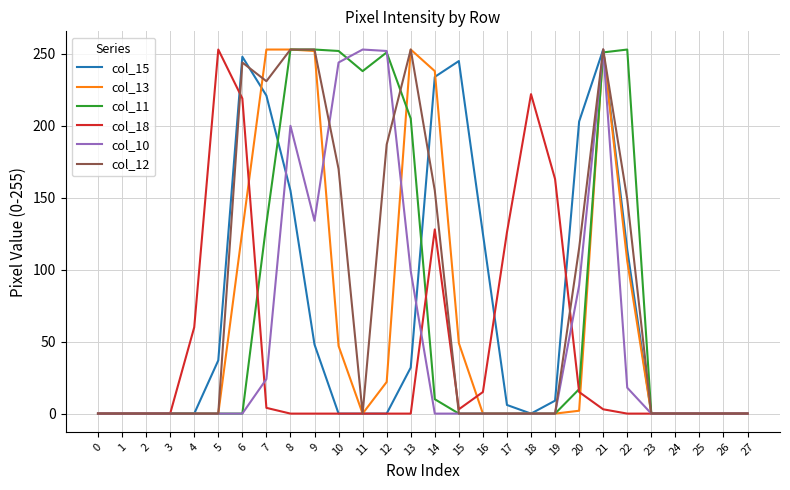

How many lines are shown in the chart?

6